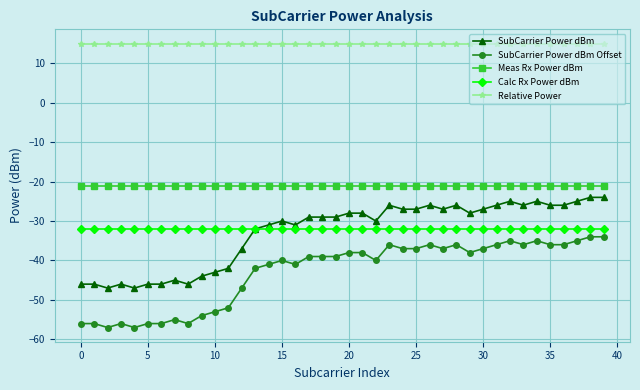

What is the highest value of the Meas Rx Power dBm series?

-21.2